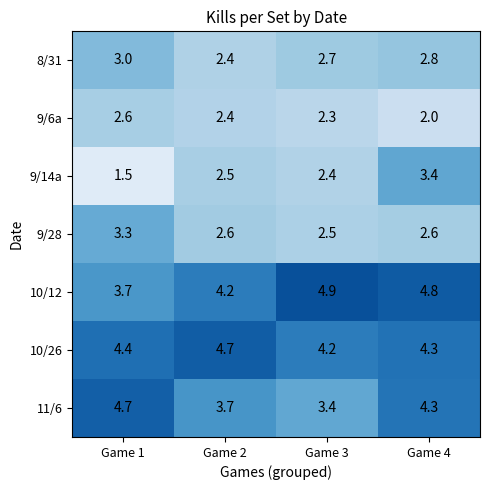

How many series are shown in this chart?

7